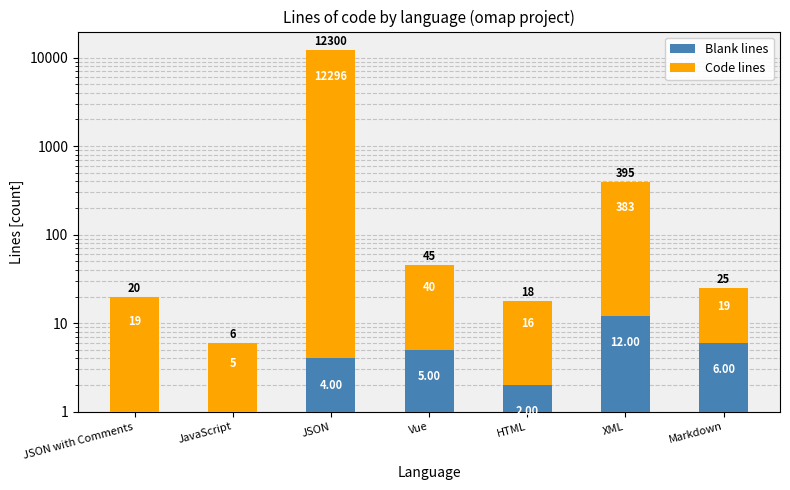

The value of Blank lines at Markdown is 6. True or false?

True